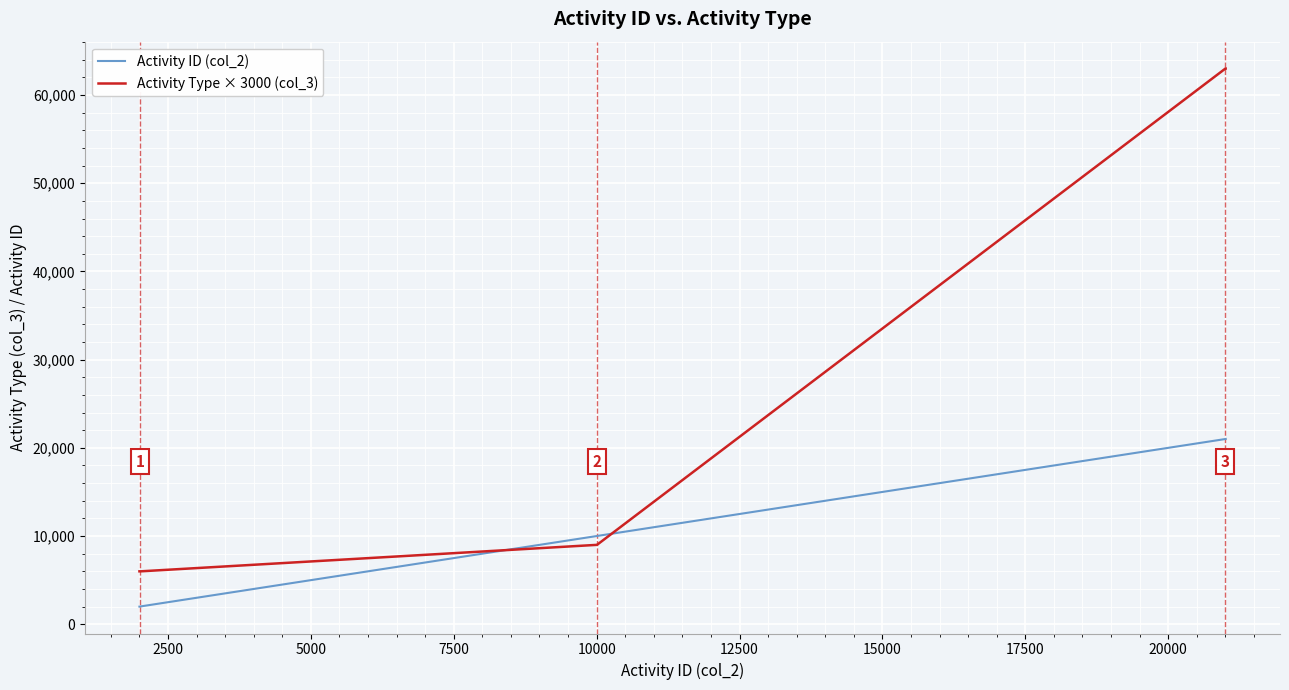

Which series has the largest range (max minus min)?

Activity Type × 3000 (col_3)